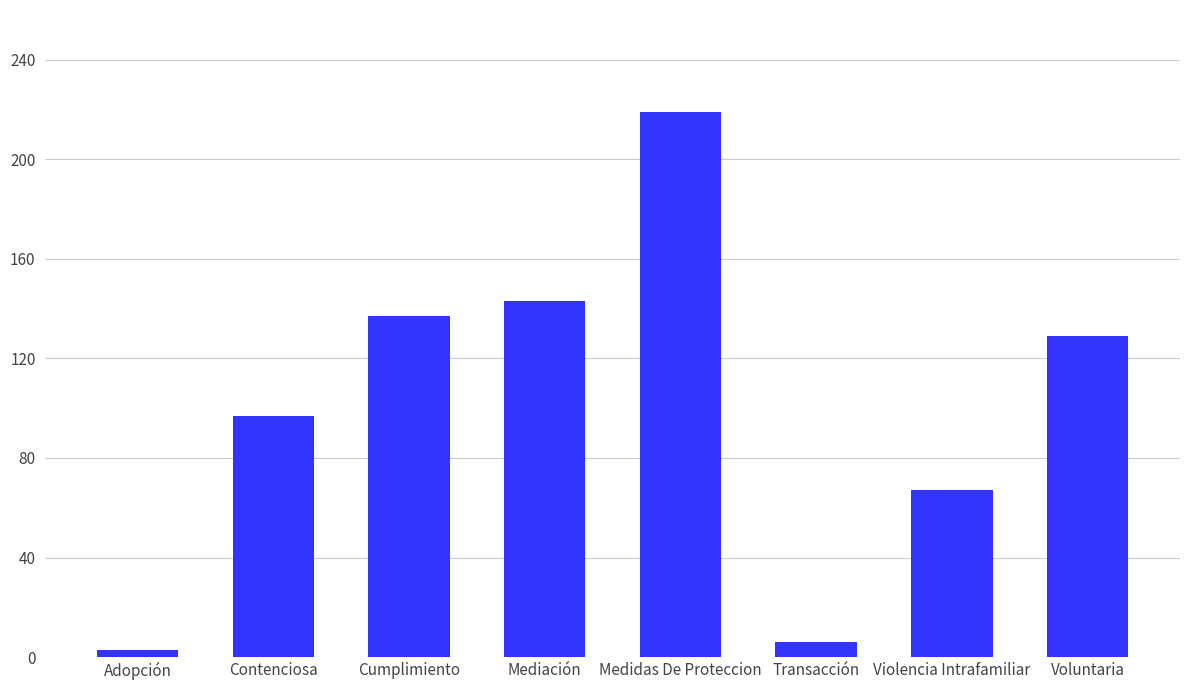

What is the average value?

100